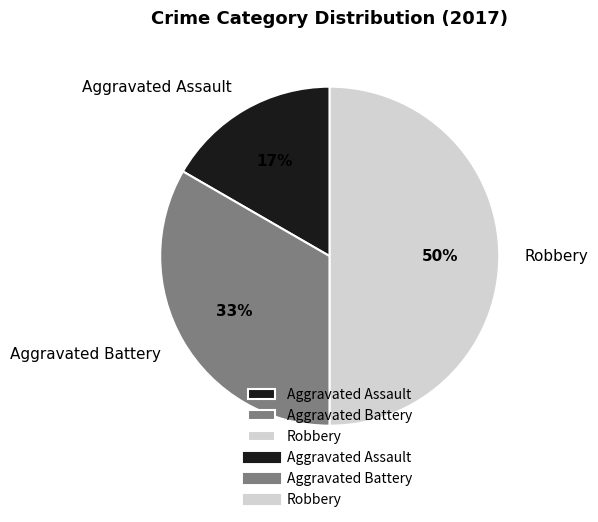

Count the number of slices in the pie.

3